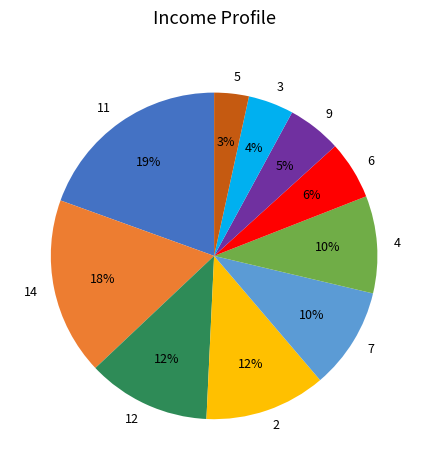

Which slice is the smallest?

5